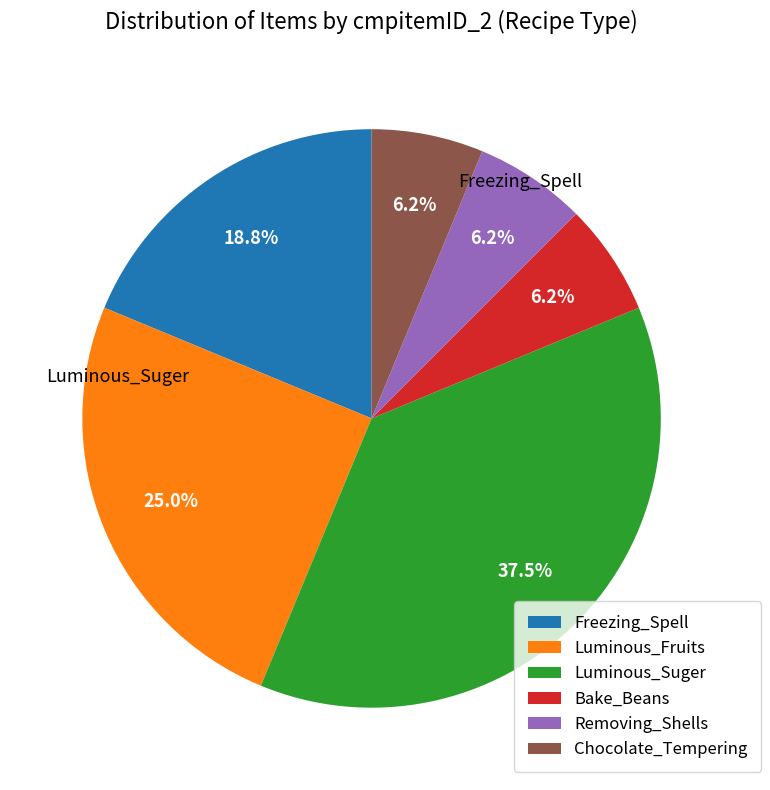

Is the sum of Bake_Beans and Luminous_Fruits greater than half?

No